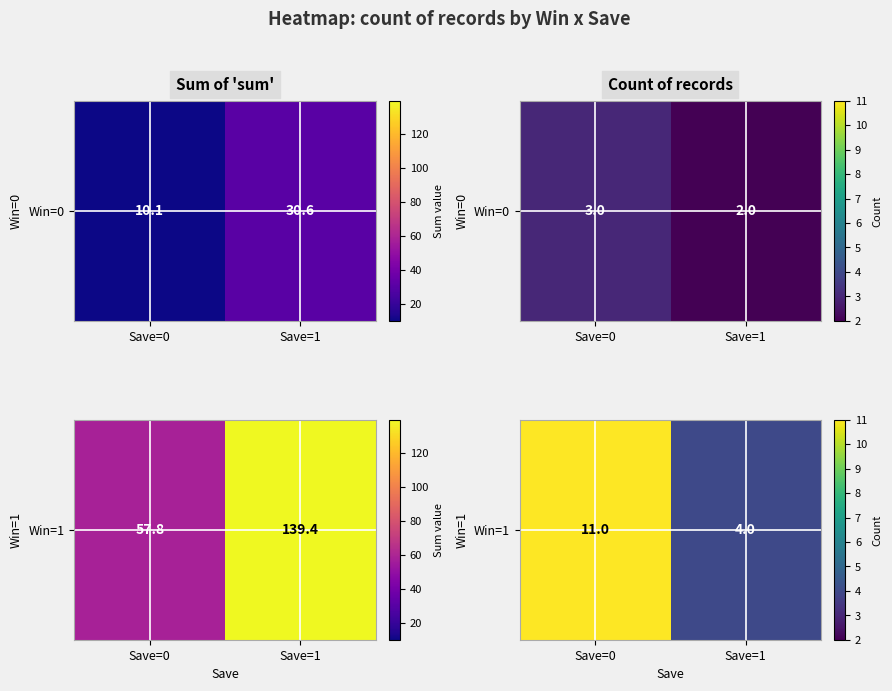

What is the difference between the maximum and minimum values?

7